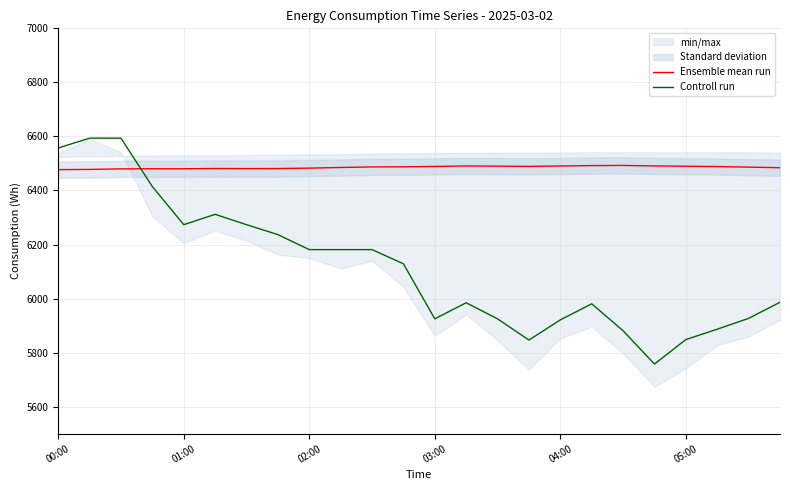

How many intersections are there between Controll run and Ensemble mean run?

1